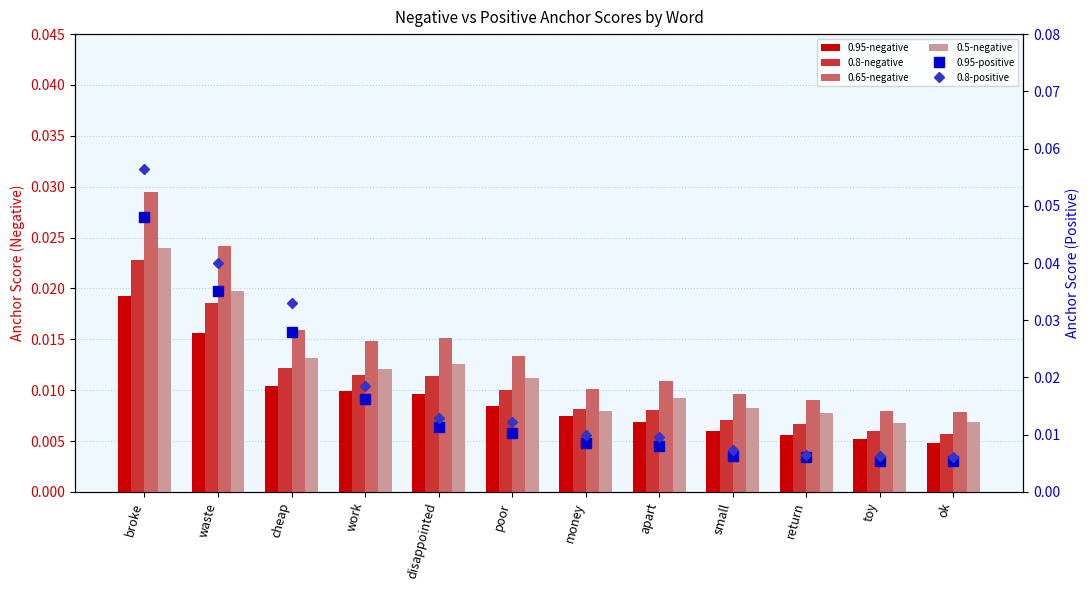

True or false: 0.8-negative has a value of 0.0 at small.

True